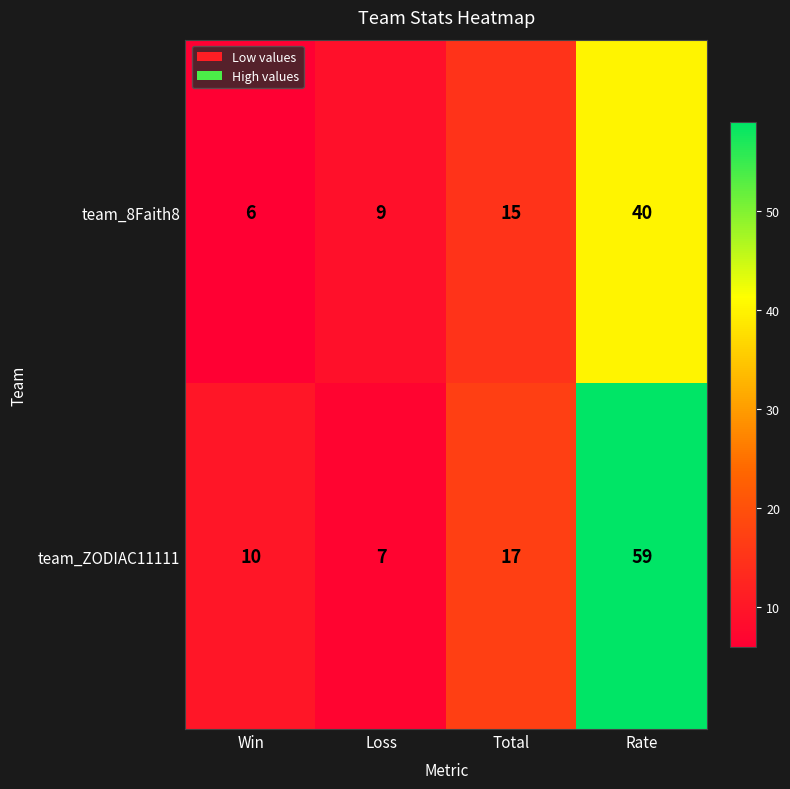

Where is team_ZODIAC11111 nearest to the value 33?

Total